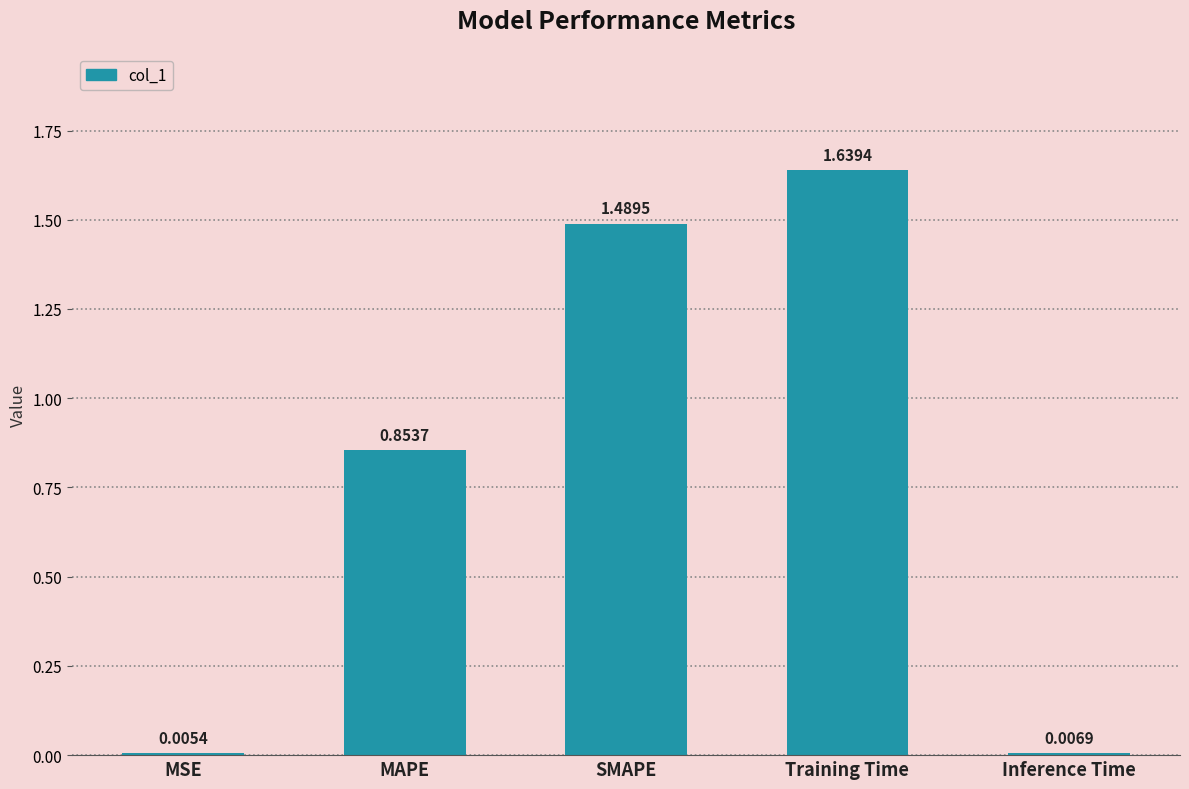

How many series are shown in this chart?

1